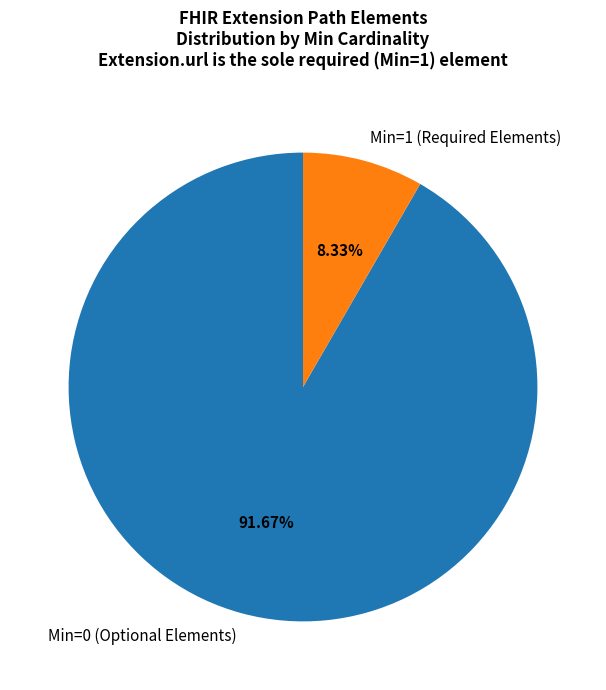

What is the smallest slice in the pie chart?

Min=1 (Required Elements)